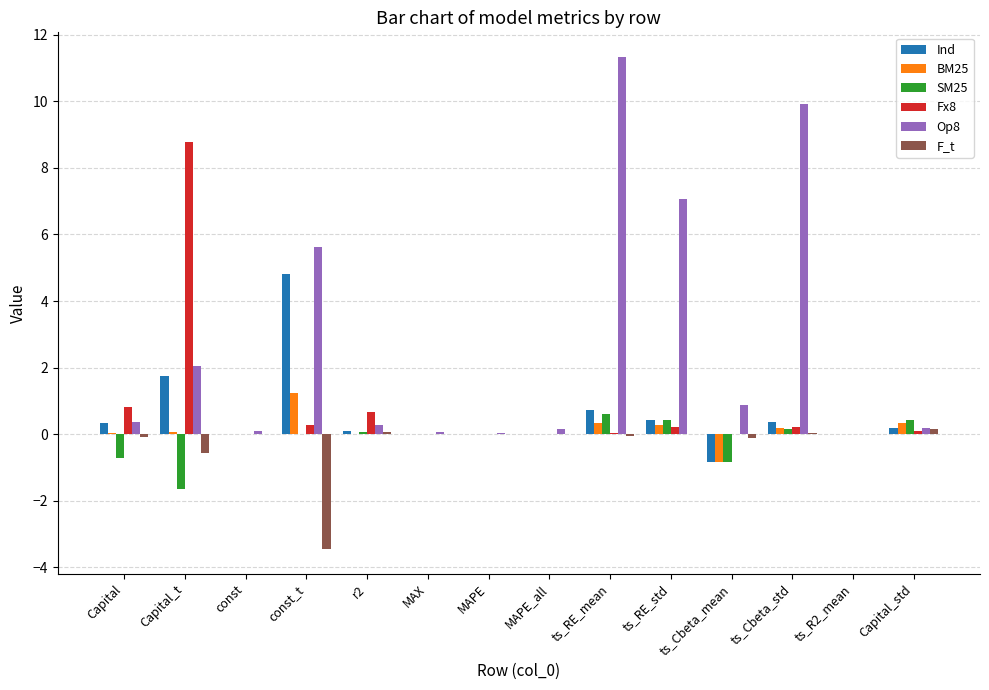

What is the sum of all F_t values?

-4.0